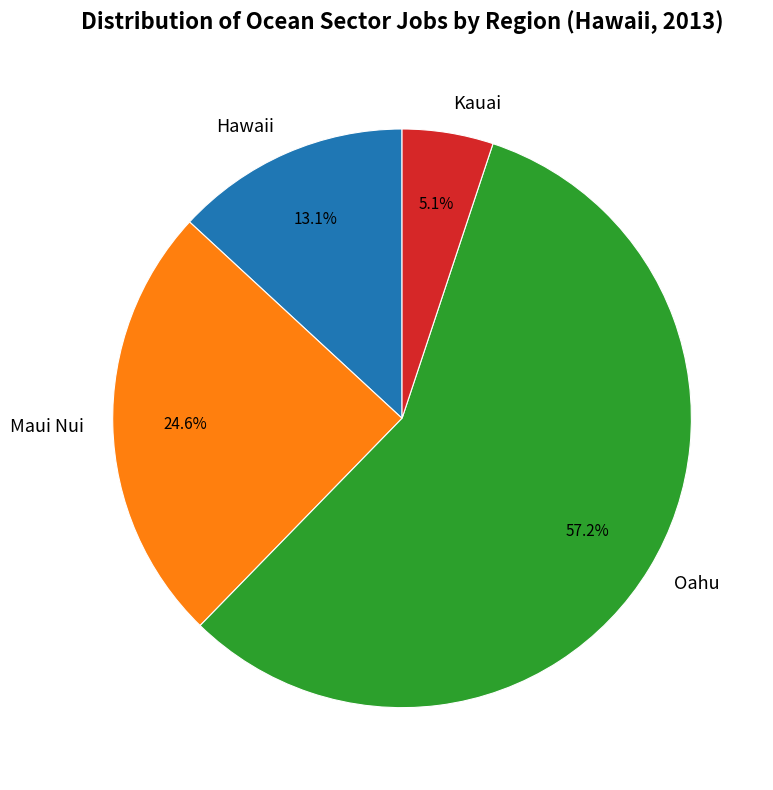

Between Hawaii and Maui Nui, which is larger?

Maui Nui